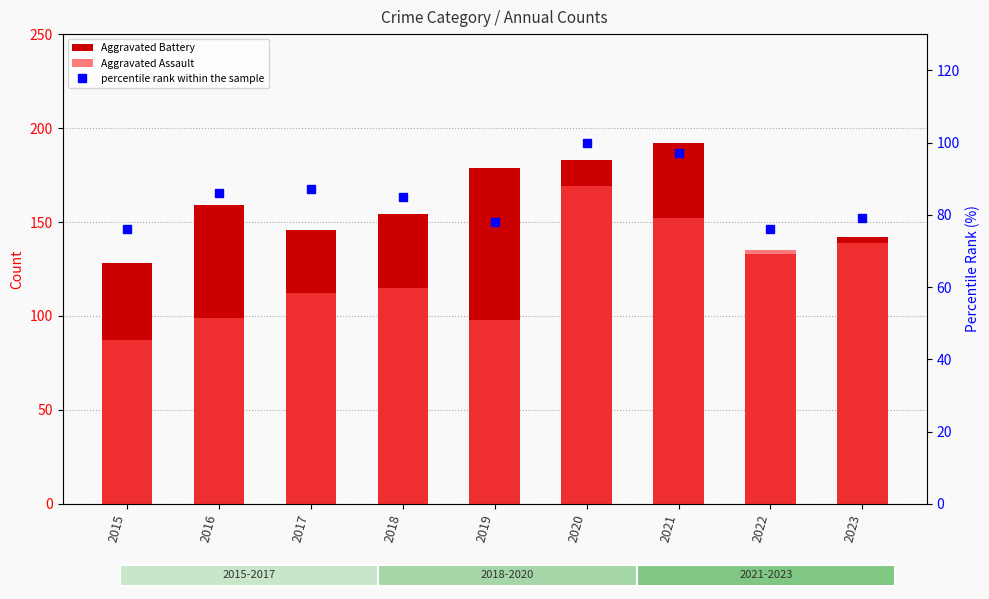

What is the value of the Aggravated Assault bar at the 8th from the left?

135